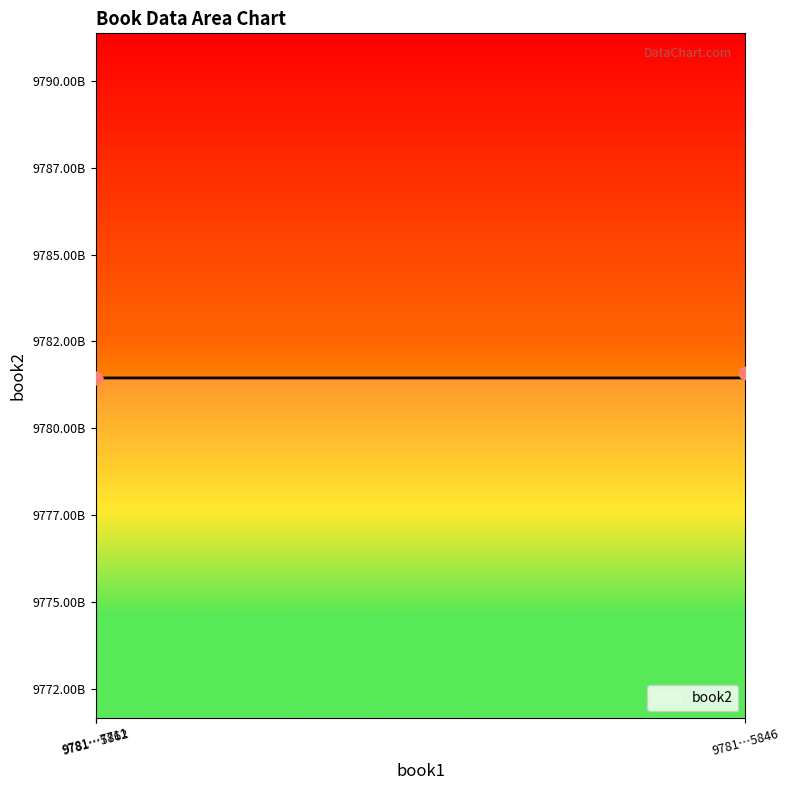

What is the ratio of the value at 9781…5862 to the value at 9781…5846?

1.0